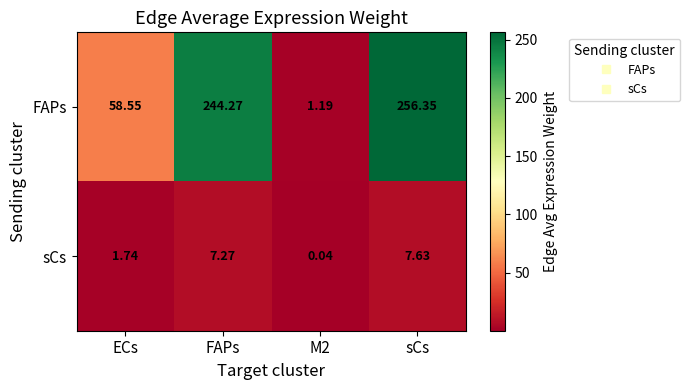

Between FAPs and sCs, which series saw the biggest shift?

FAPs